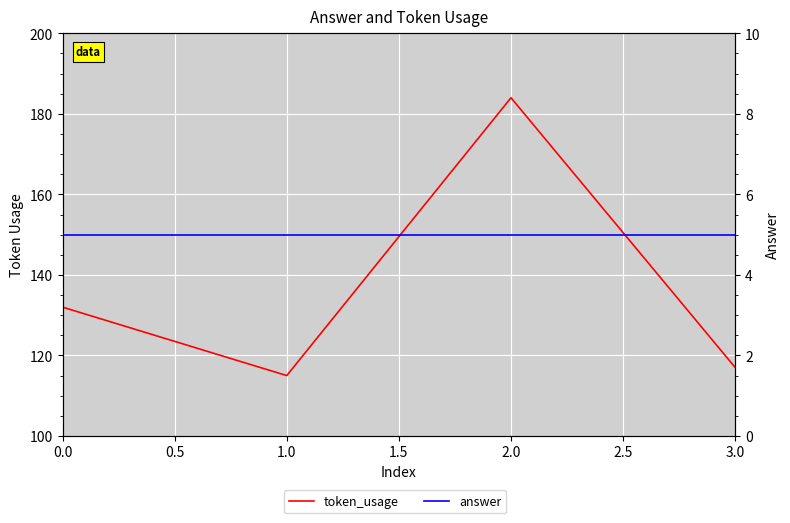

What is the average value of the answer series?

5